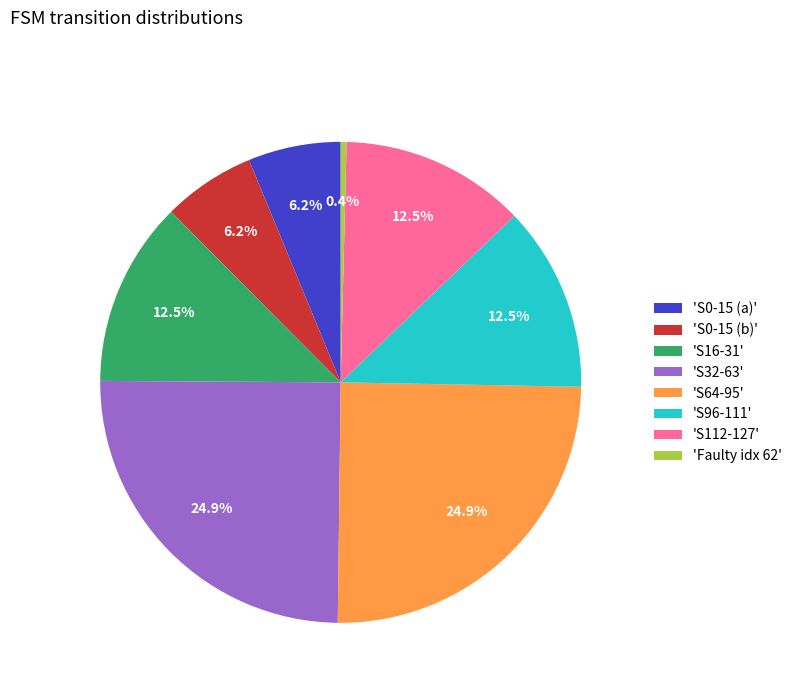

How many segments does this pie chart have?

8